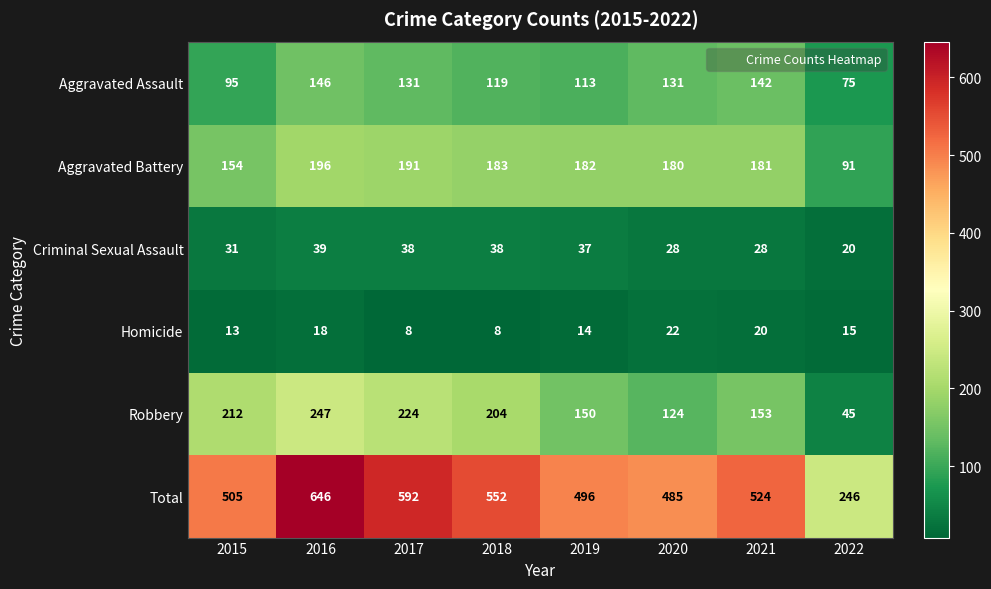

What is the highest value of the Aggravated Assault series?

146